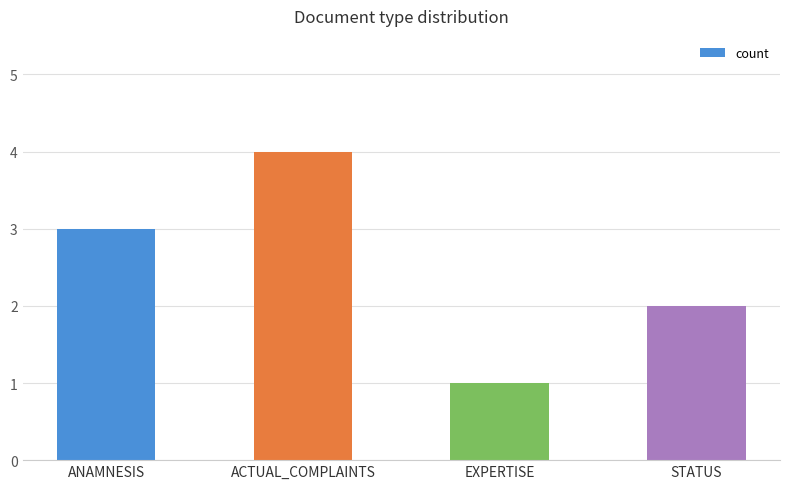

How many data points are less than 3?

2